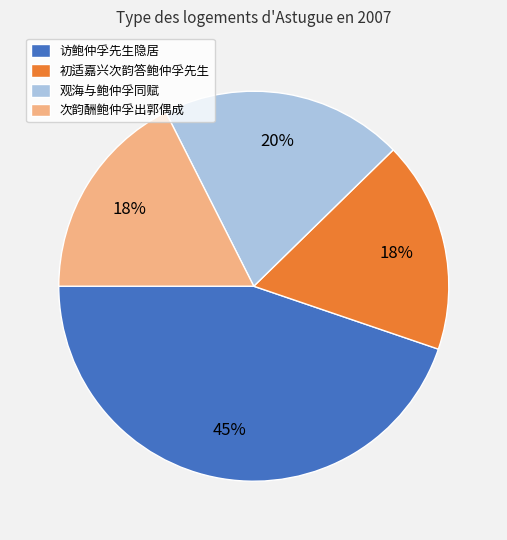

To the nearest percent, what is the average slice percentage?

25%